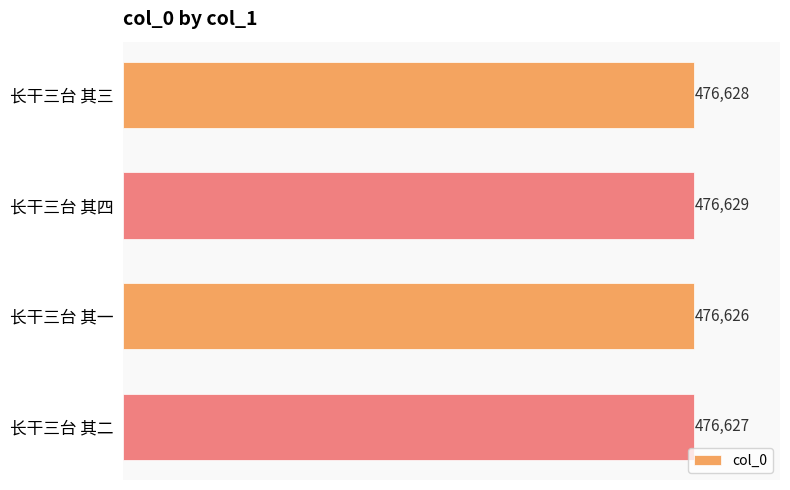

What is the sum of the values at 长干三台 其一 and 长干三台 其三?

953254